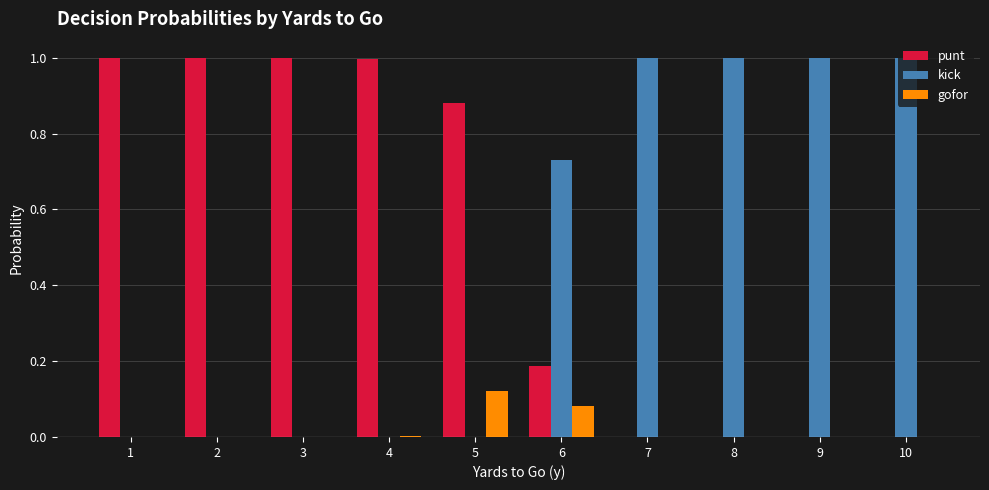

What is the highest value of the punt series?

1.0